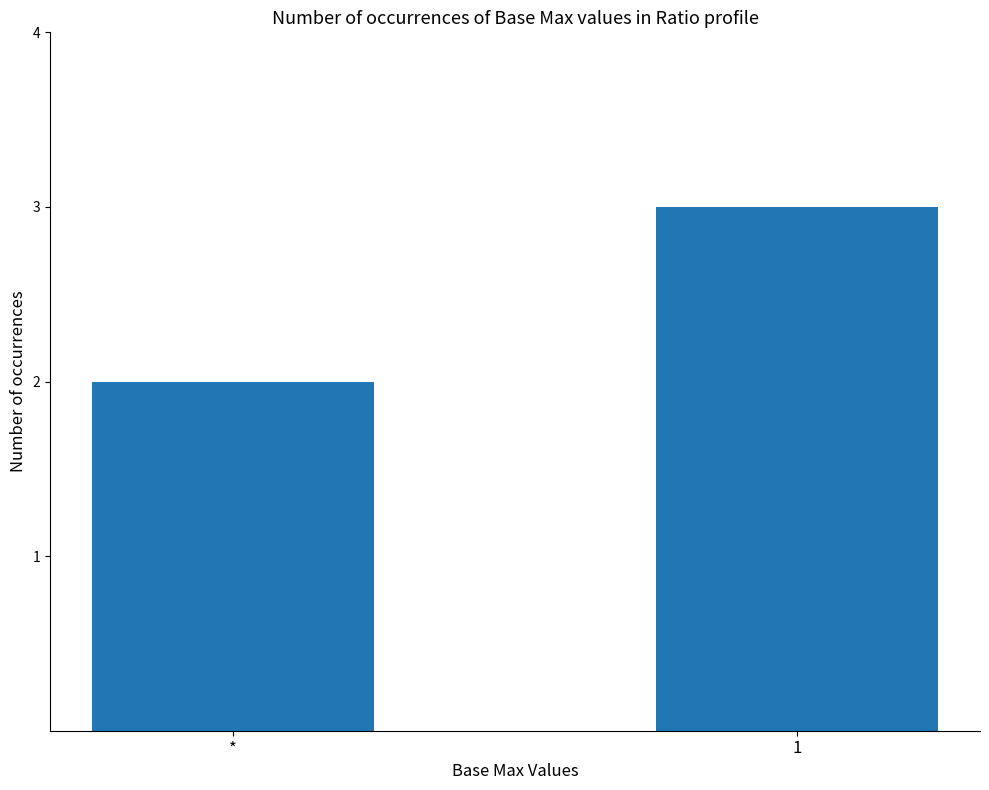

Between 1 and *, which is larger?

1